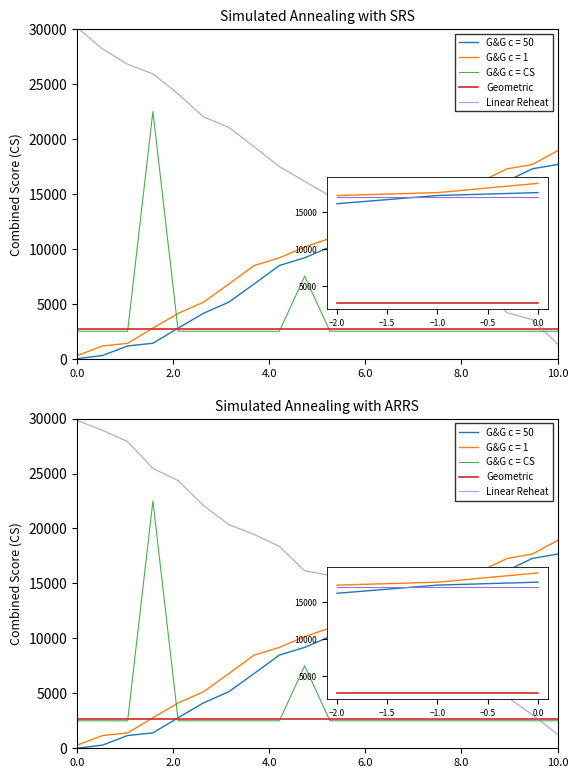

At how many categories does at least one series exceed 2714?

19